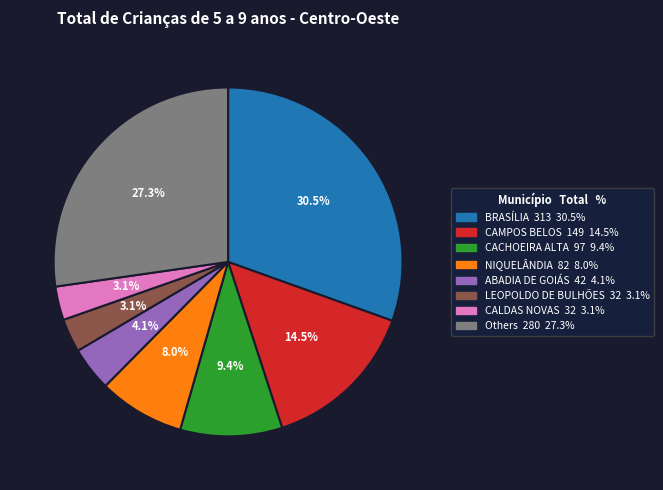

Is there any slice that represents more than half of the pie?

No